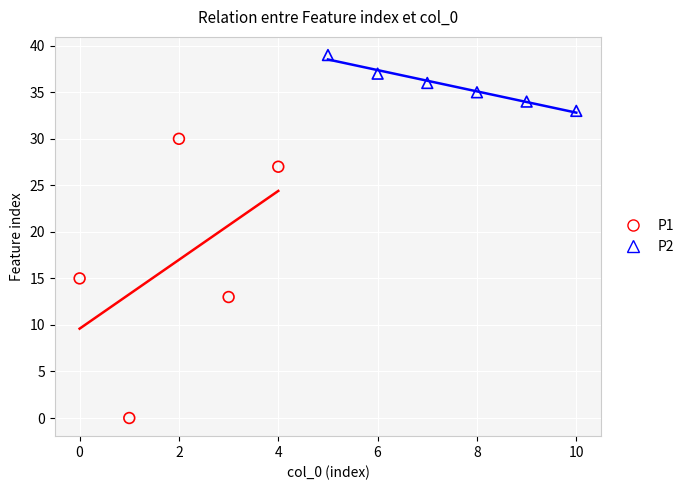

Which series reaches the minimum Y coordinate?

P1